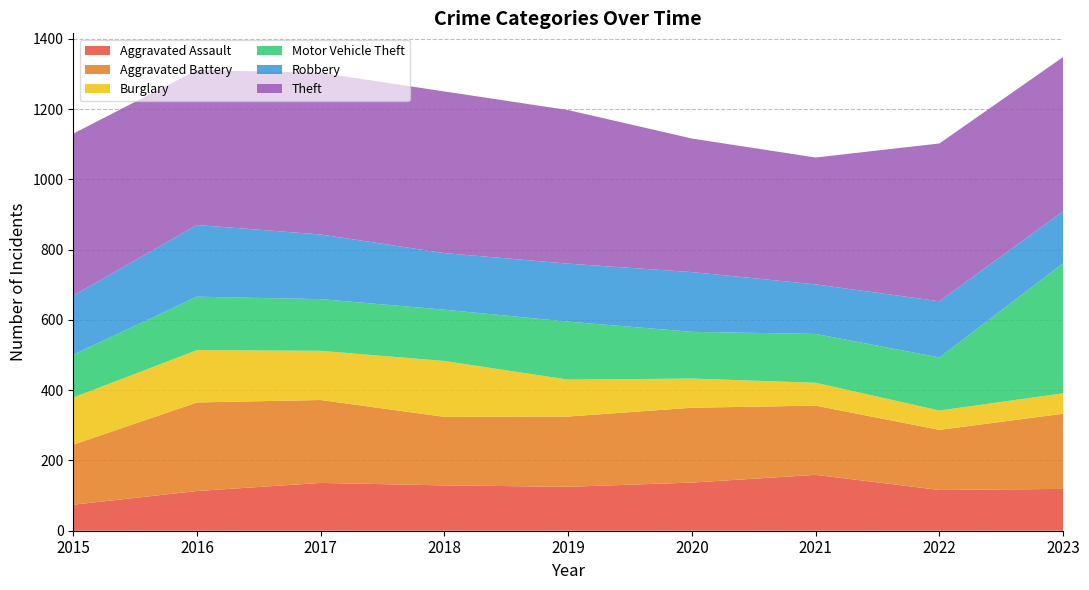

Reading left to right, what are all the values shown in this chart?

Aggravated Assault: 74	113	136	129	125	137	159	116	119
Aggravated Battery: 171	252	236	195	200	213	197	171	214
Burglary: 134	149	140	159	105	83	65	55	58
Motor Vehicle Theft: 122	152	147	146	165	133	139	151	370
Robbery: 168	204	184	161	165	170	141	160	148
Theft: 461	441	460	460	437	380	361	449	439